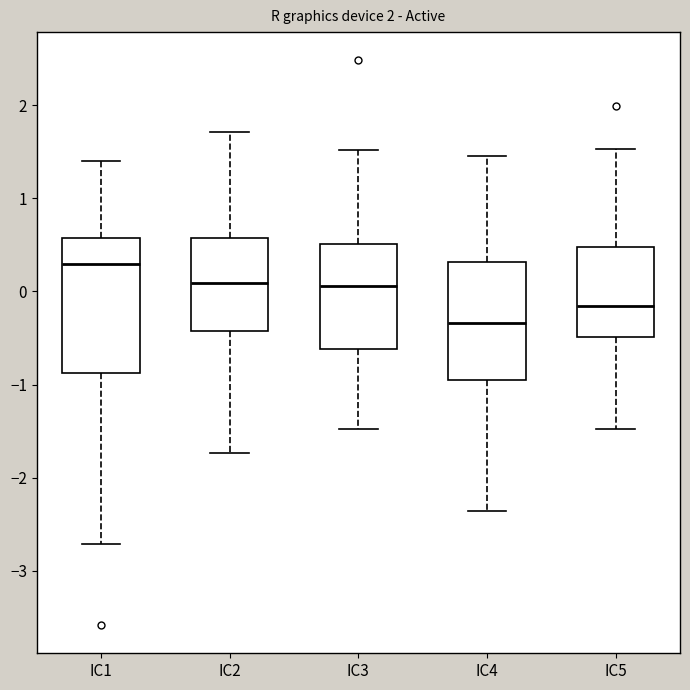

Reading left to right, transcribe this box plot: for each box, give where its median line is, the range the box spans, and where its two whiskers end, as read against the y-axis. The values are not printed on the chart, so give them approximately, as read against the axis.

IC1: median 0.3, box -0.9 to 0.6, whiskers -2.7 to 1.4
IC2: median 0.1, box -0.4 to 0.6, whiskers -1.7 to 1.7
IC3: median 0.1, box -0.6 to 0.5, whiskers -1.5 to 1.5
IC4: median -0.3, box -1.0 to 0.3, whiskers -2.4 to 1.5
IC5: median -0.2, box -0.5 to 0.5, whiskers -1.5 to 1.5